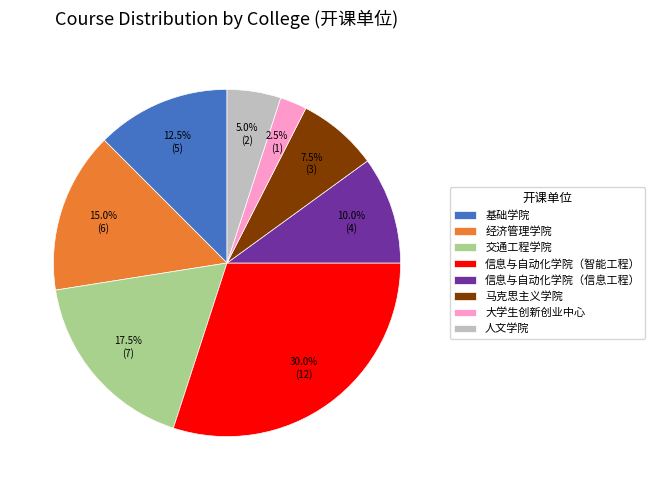

Which has a higher value, 人文学院 or 交通工程学院?

交通工程学院